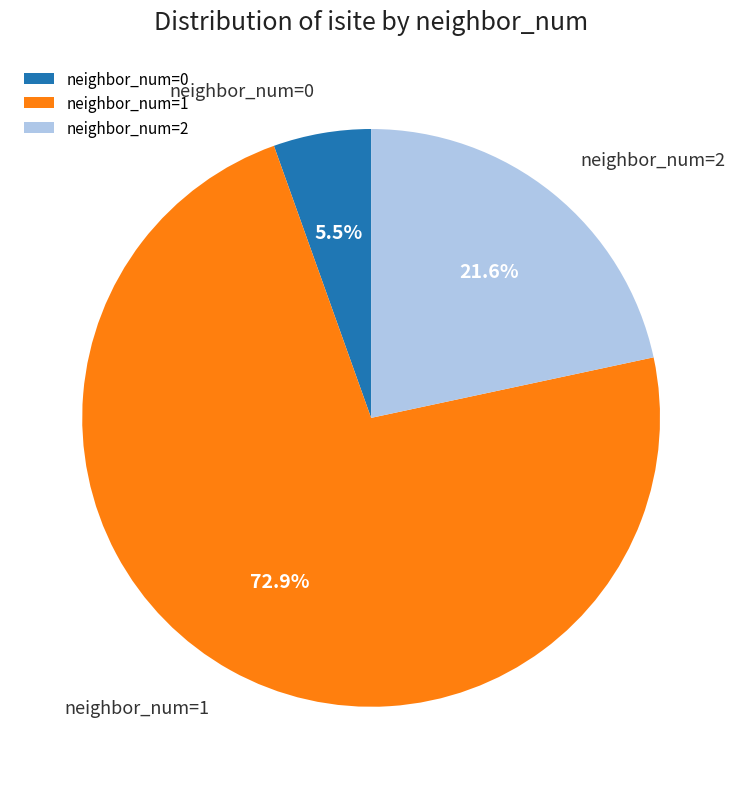

What is the smallest slice in the pie chart?

neighbor_num=0